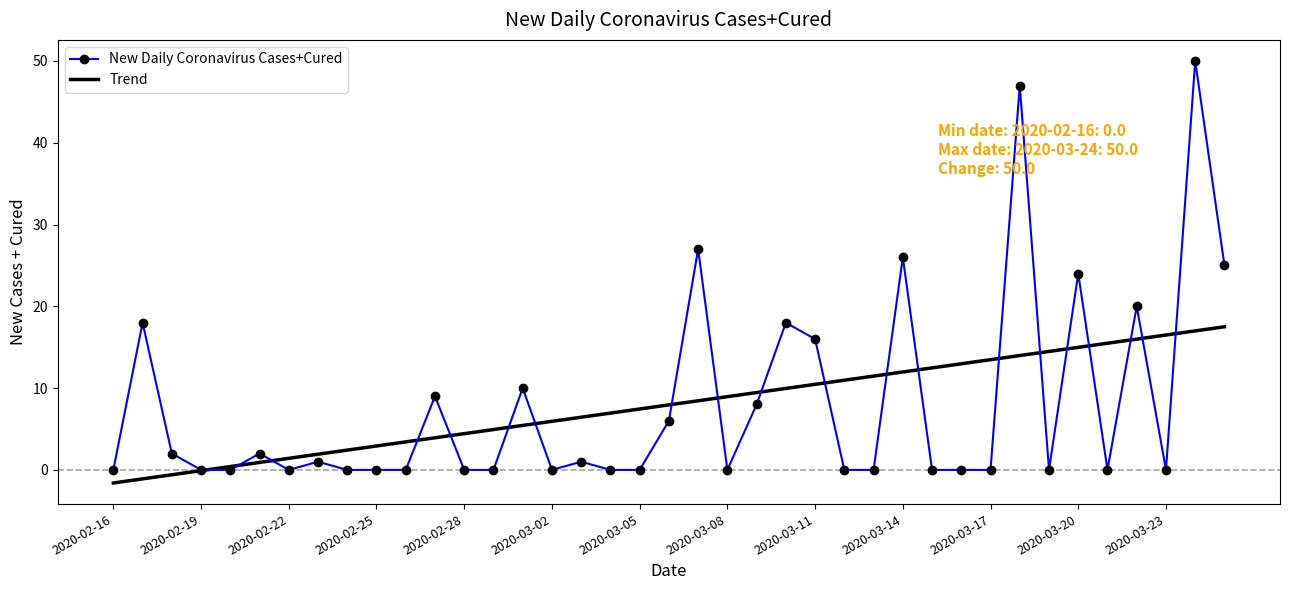

True or false: Trend has more than 0 points higher than both neighbors.

False